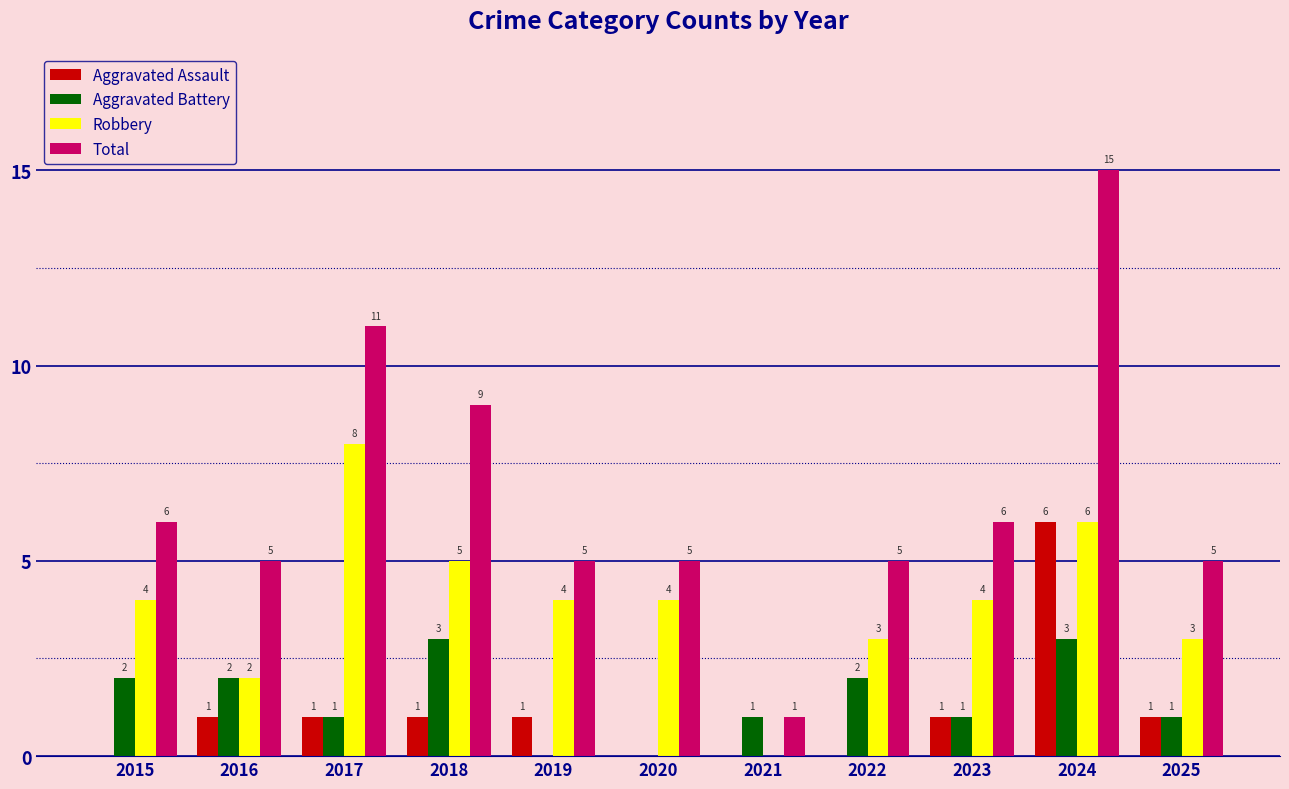

Which series has the largest range (max minus min)?

Total